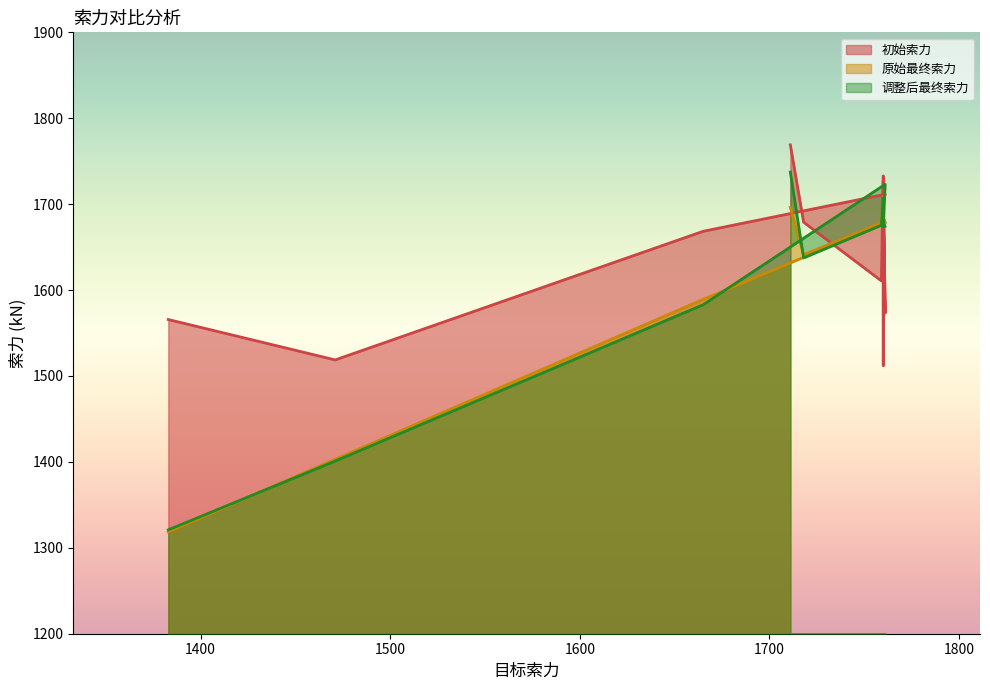

Between 1718 and 1761, which is larger?

1718